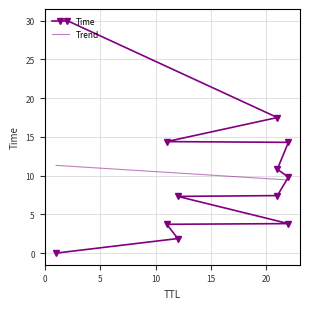

What is the lowest value of the Trend series?

9.4